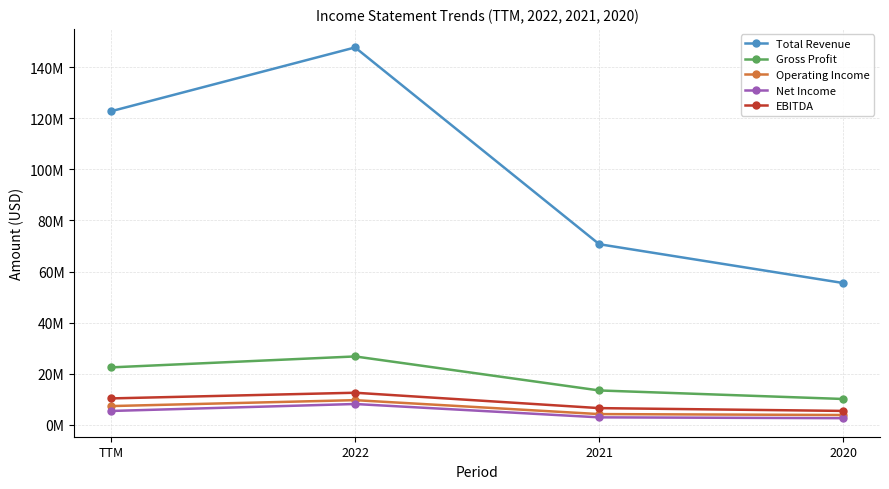

What is the value of the Gross Profit point at the 3rd from the left?

13460030